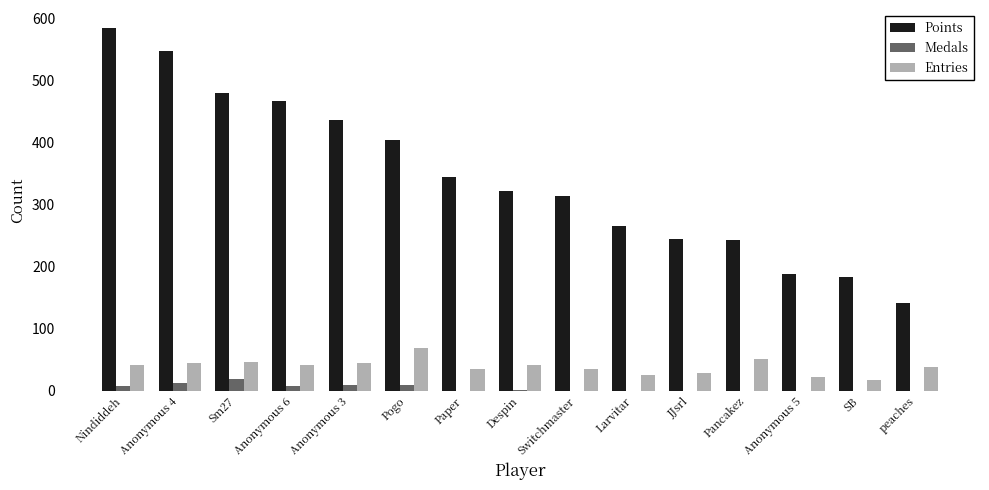

What are all the series names shown in the legend?

Points, Medals, Entries